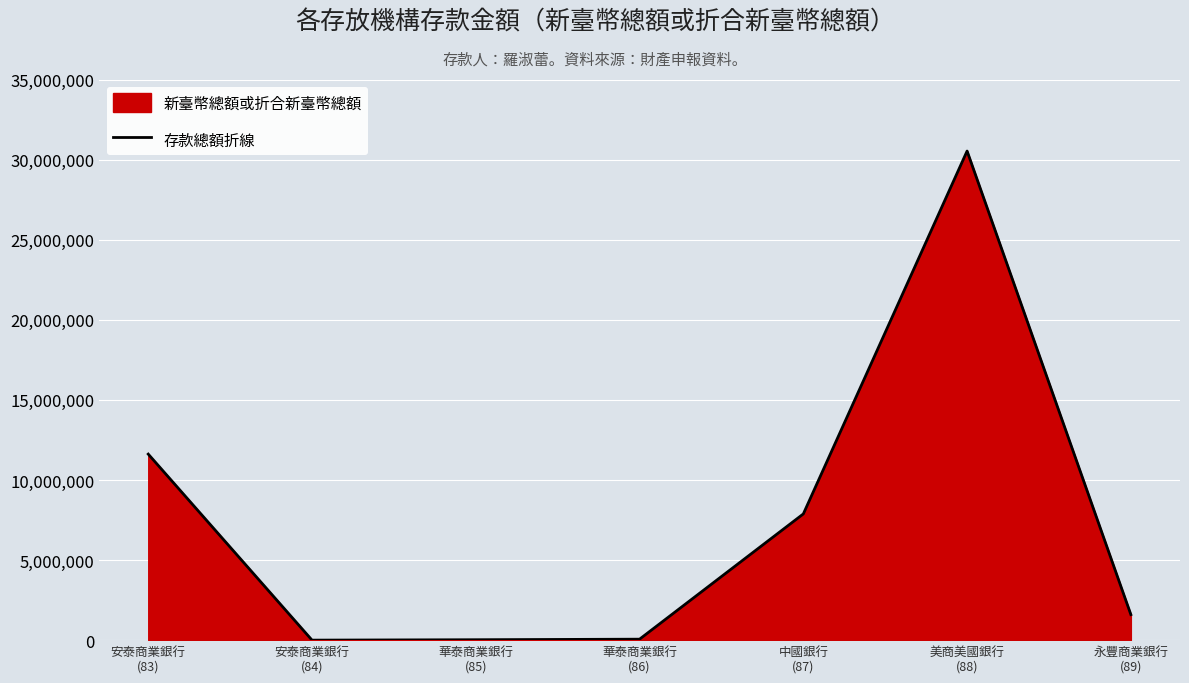

Where is the data nearest to the value 15266933?

安泰商業銀行
(83)